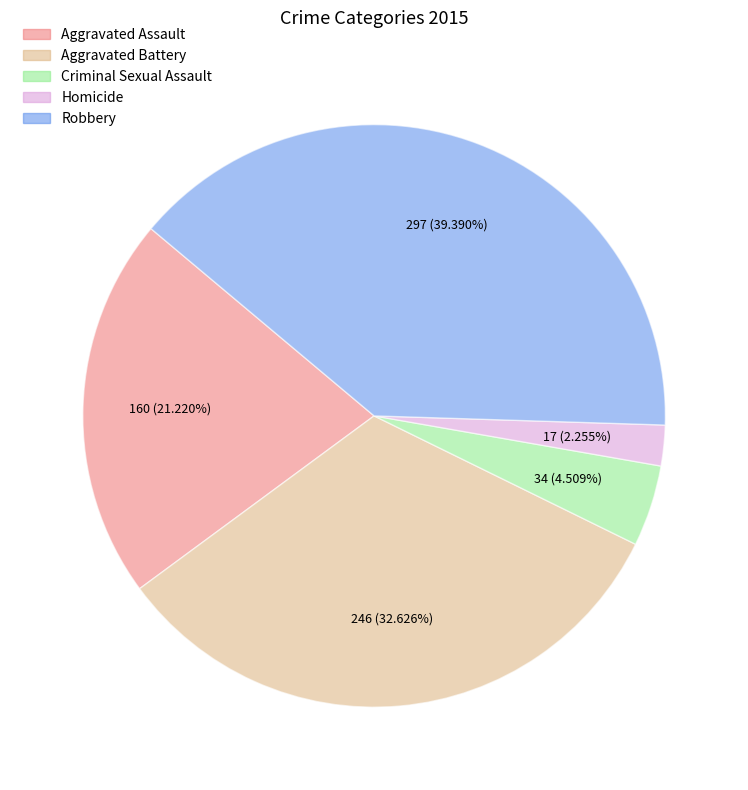

What is the smallest slice in the pie chart?

Homicide